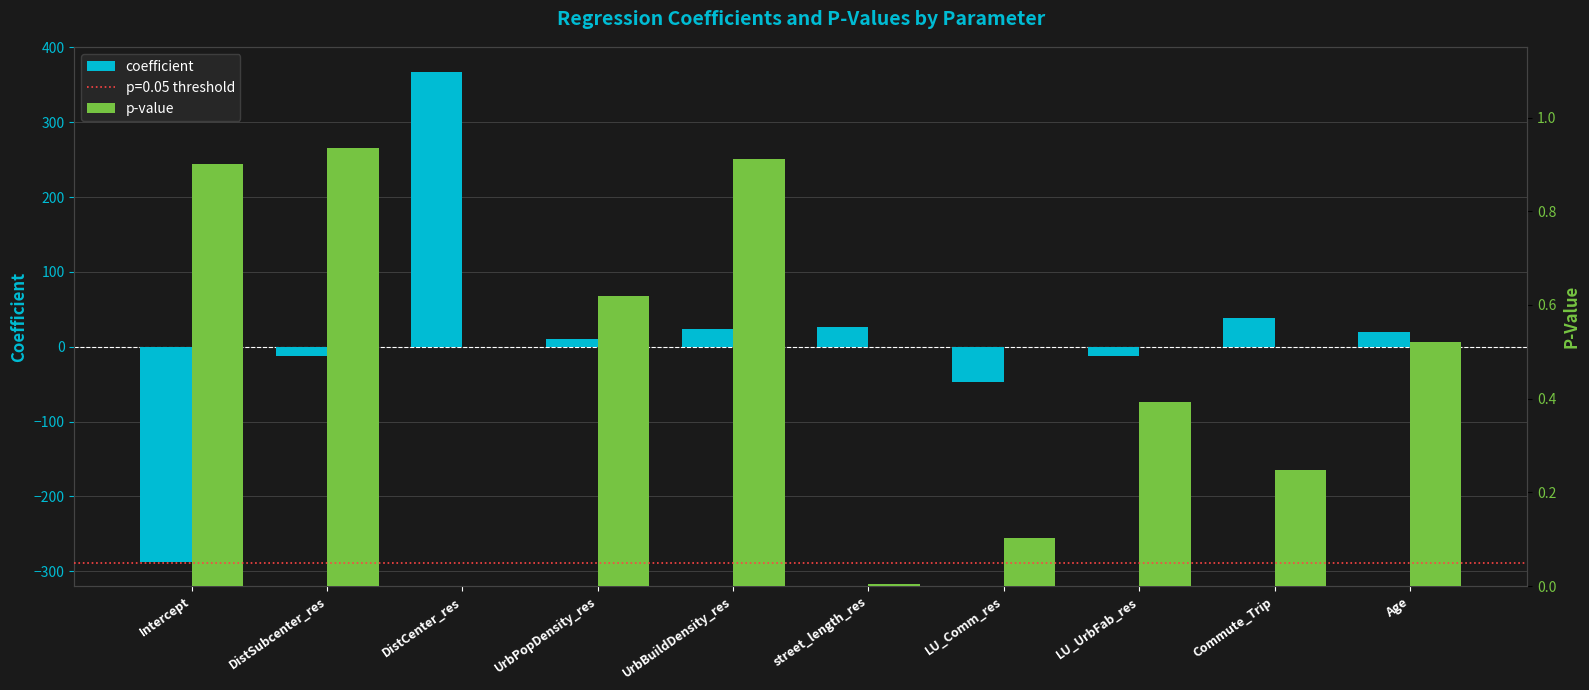

How many groups of bars are there?

10